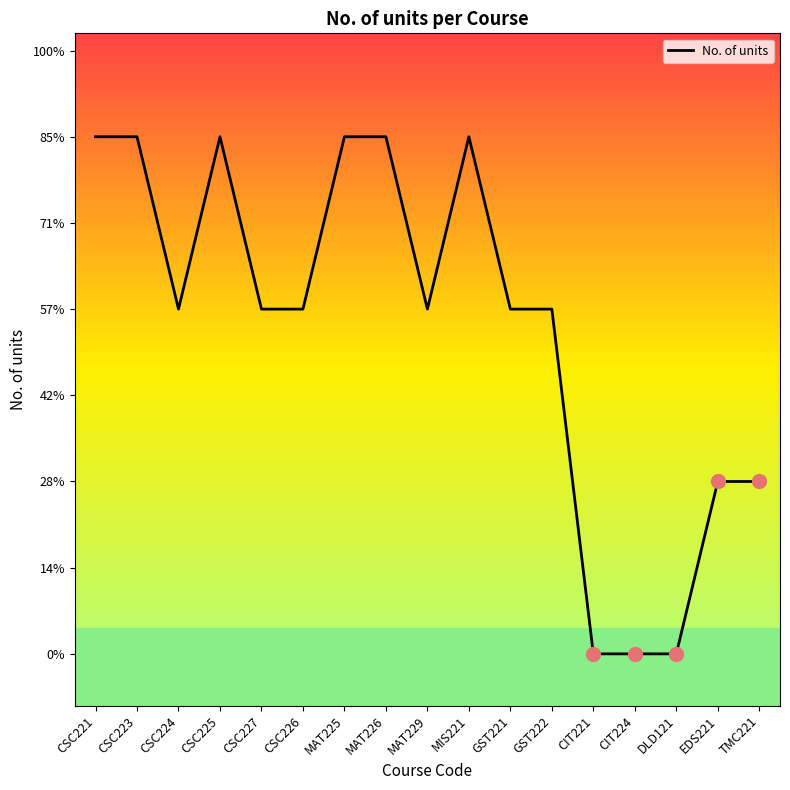

Approximately how many times larger is the value at CSC225 compared to CSC221?

1.0